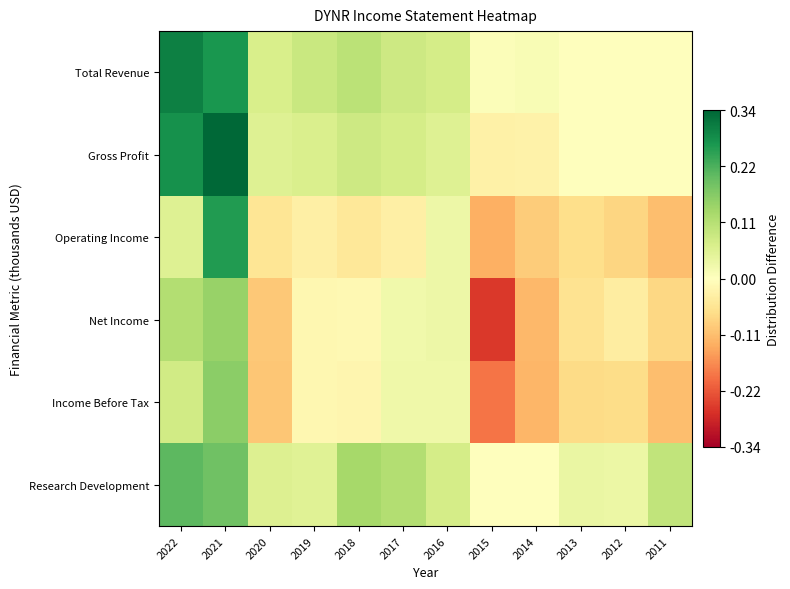

What is the spread (max minus min) of values at 2021?

0.2